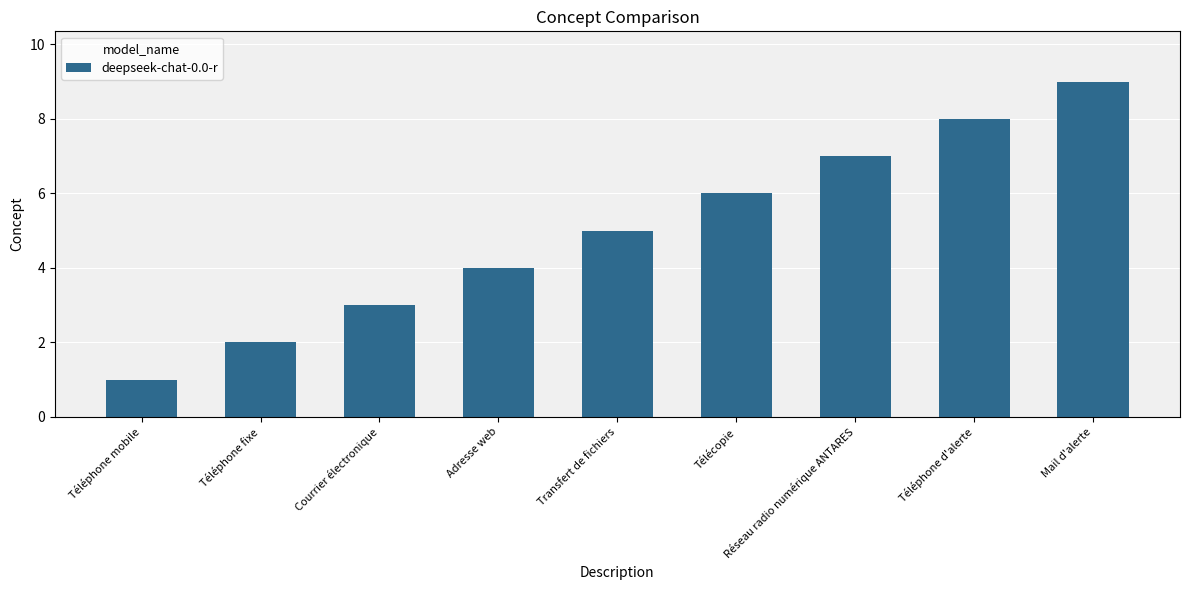

What value does the data have at Téléphone fixe?

2